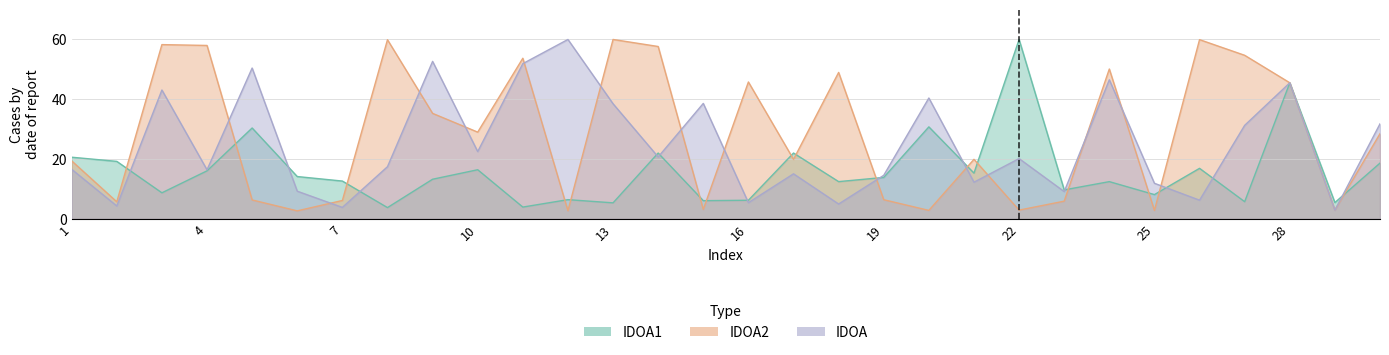

Which series ends up on top after the final intersection of IDOA1 and IDOA?

IDOA